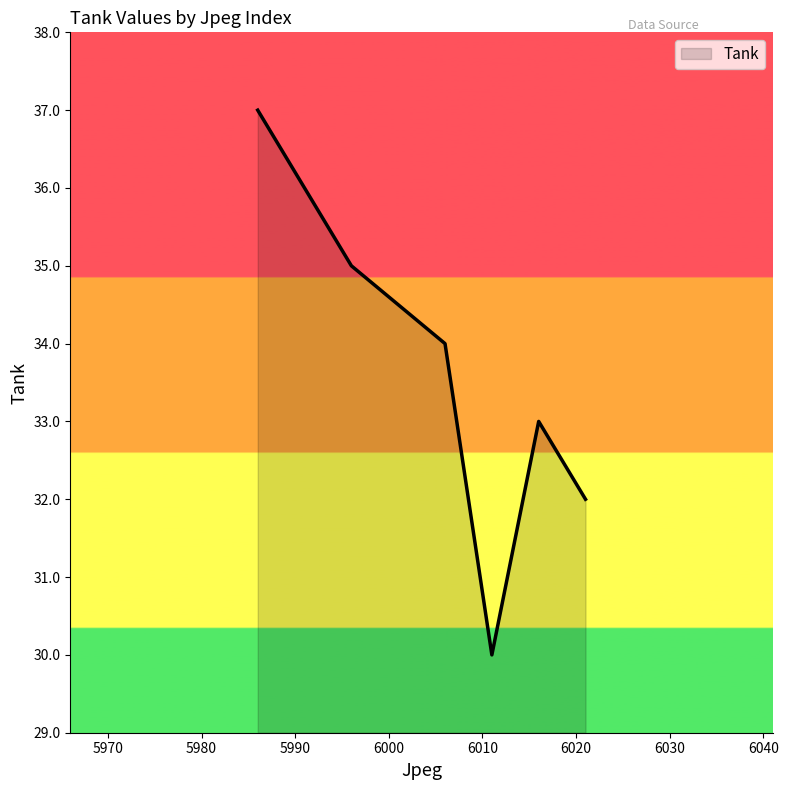

True or false: there are more than 2 points higher than both neighbors.

False